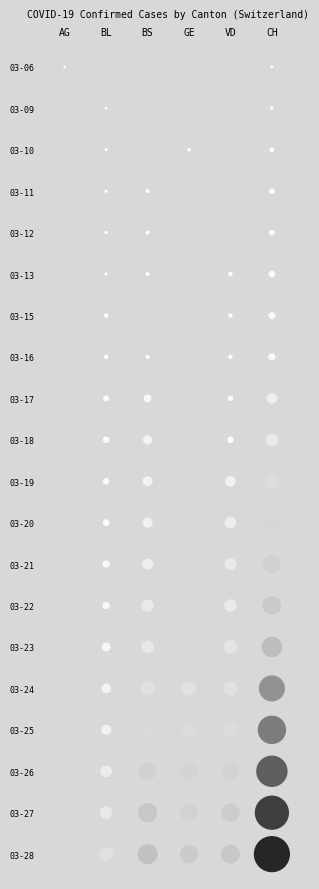

At which label does 2020-03-06 reach its minimum?

BL